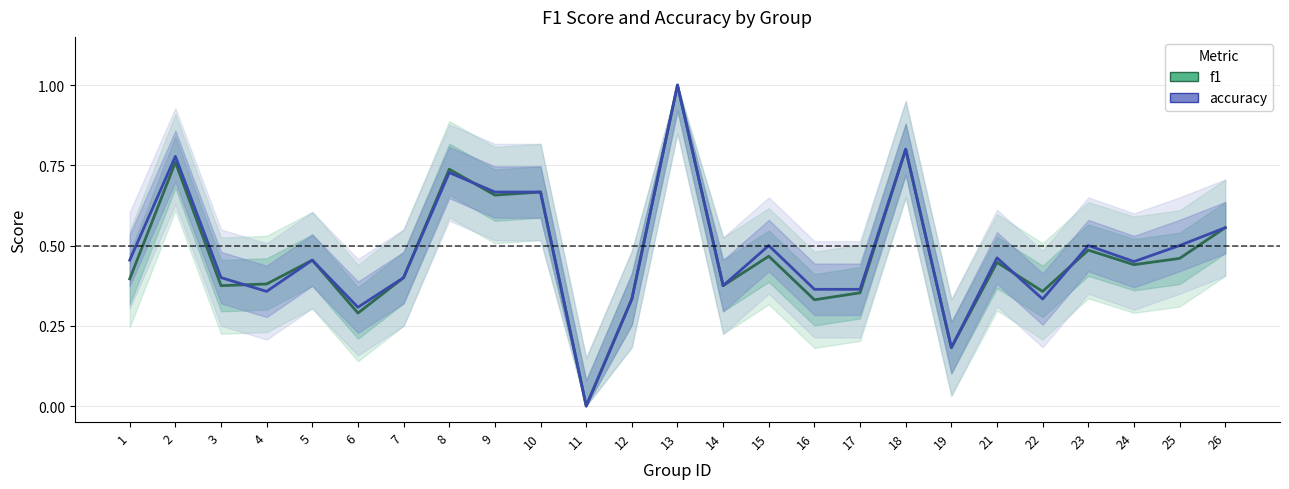

List the labels in order of accuracy value, smallest first.

11, 19, 6, 12, 22, 4, 16, 17, 14, 3, 7, 24, 1, 5, 21, 15, 23, 25, 26, 9, 10, 8, 2, 18, 13